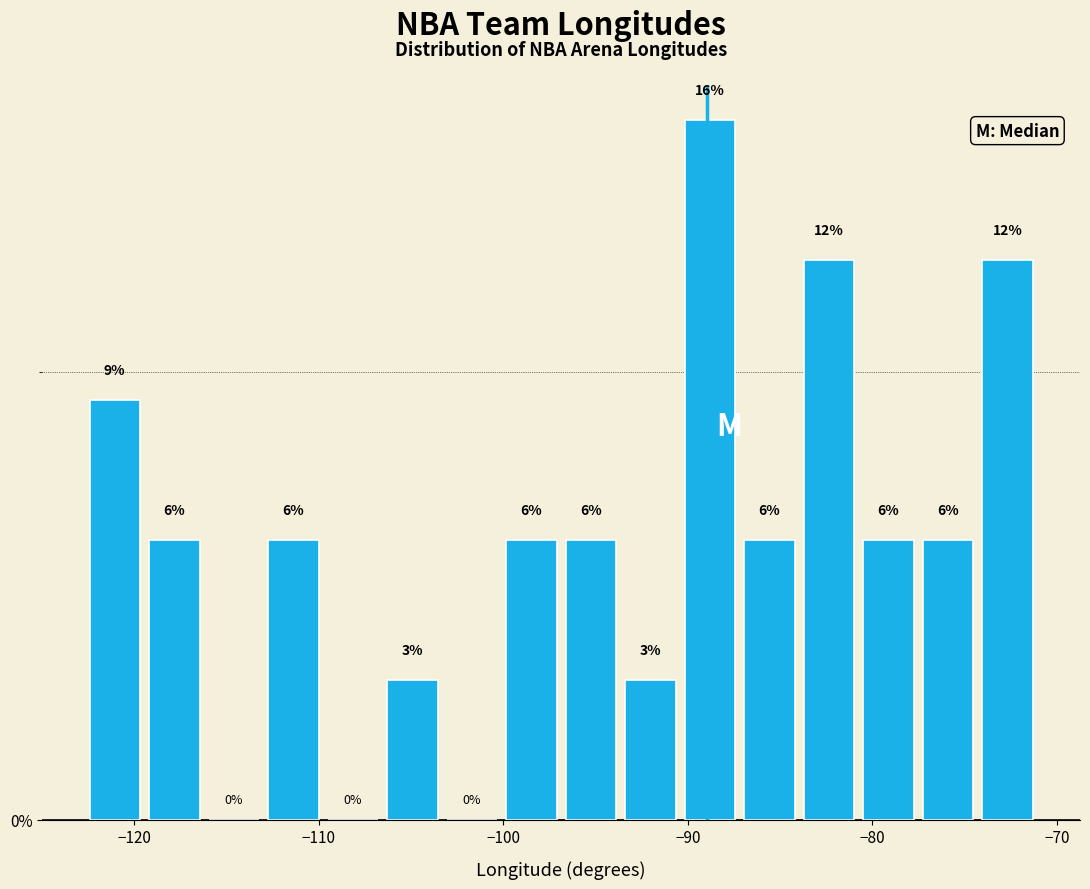

Read against the x-axis, roughly where is the centre of the tallest bar?

-89